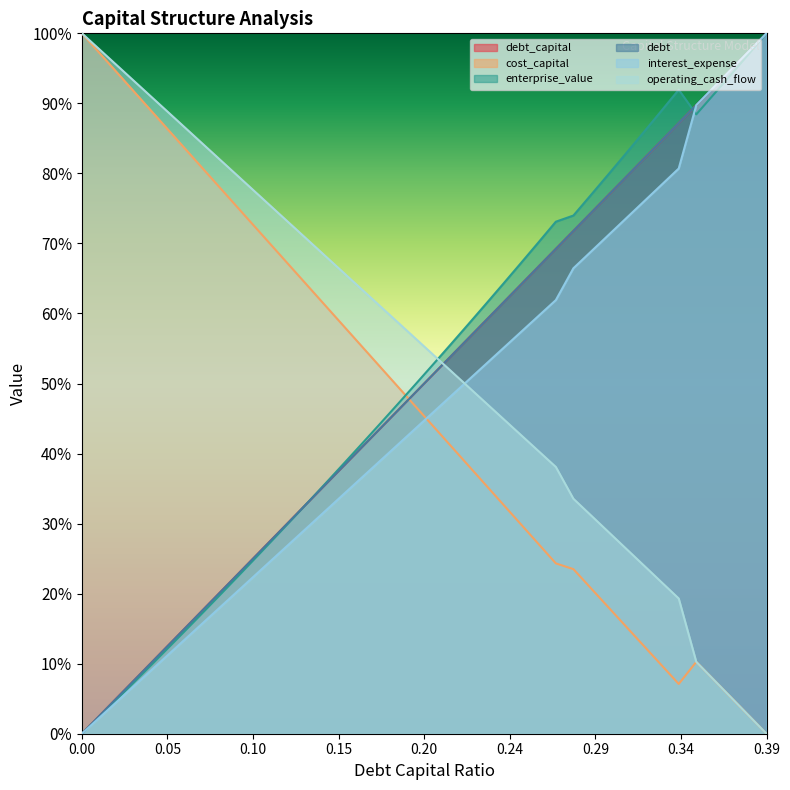

Is it true that enterprise_value equals 0.9 at 0.35?

True